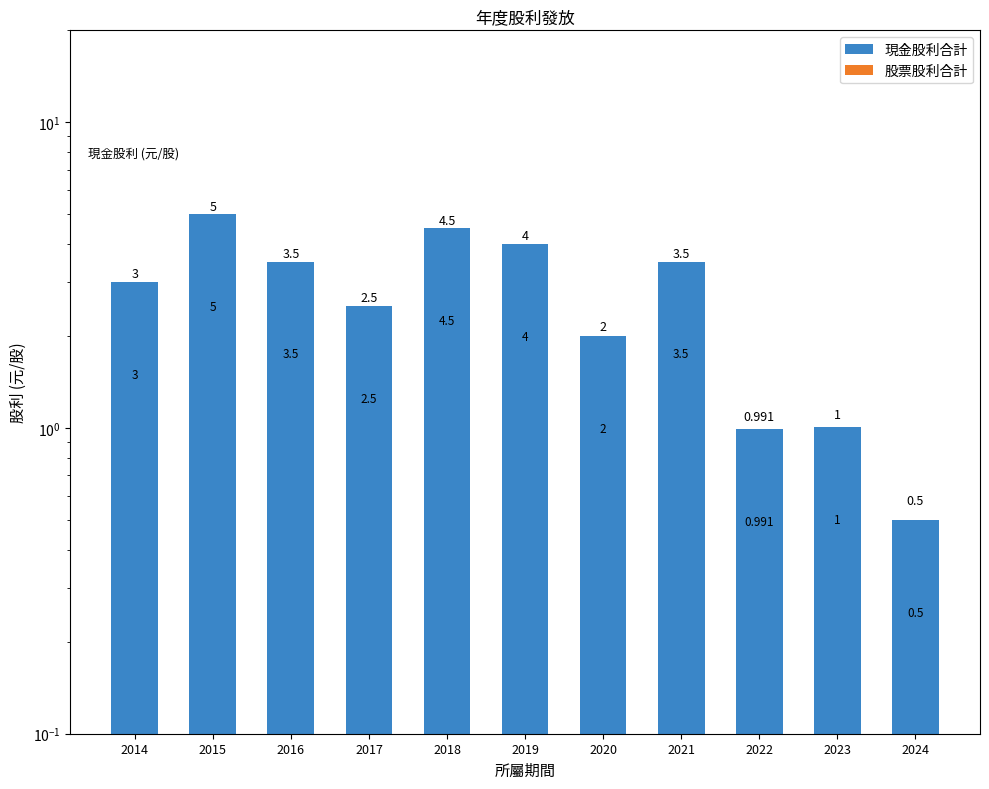

Rank the categories by 現金股利合計 value from highest to lowest.

2015, 2018, 2019, 2016, 2021, 2014, 2017, 2020, 2023, 2022, 2024